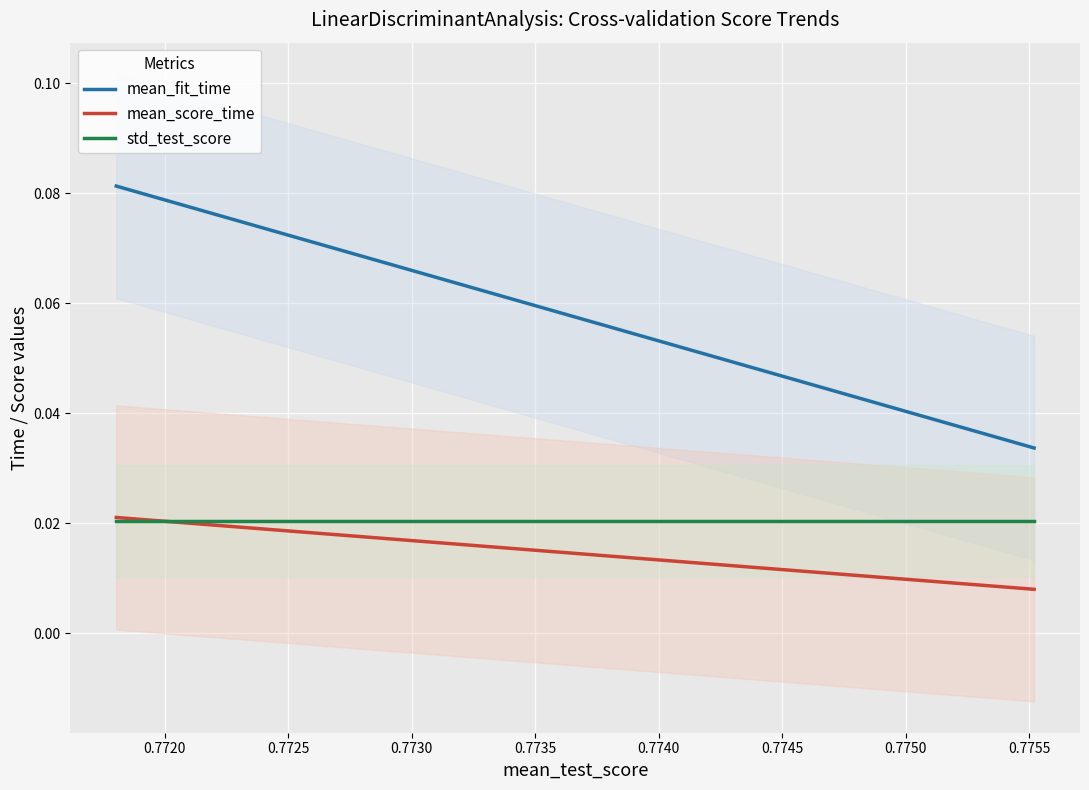

True or false: mean_fit_time and mean_score_time cross at least once.

False